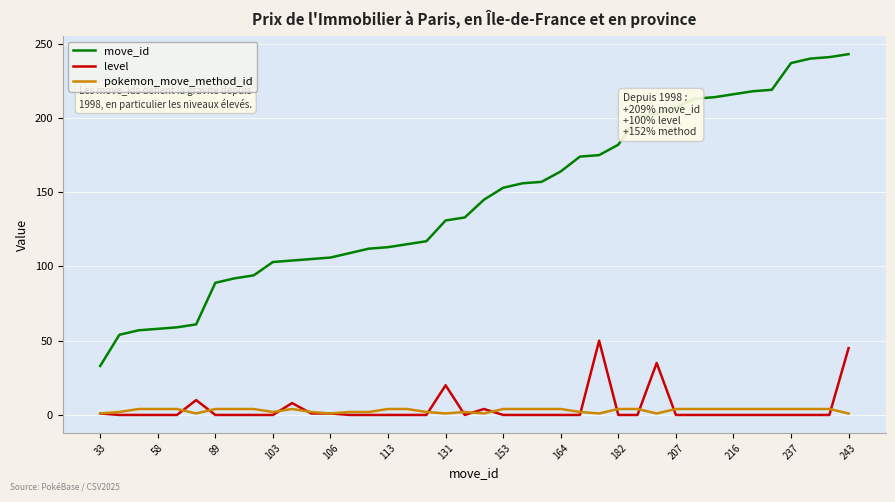

Which series has the largest range (max minus min)?

move_id